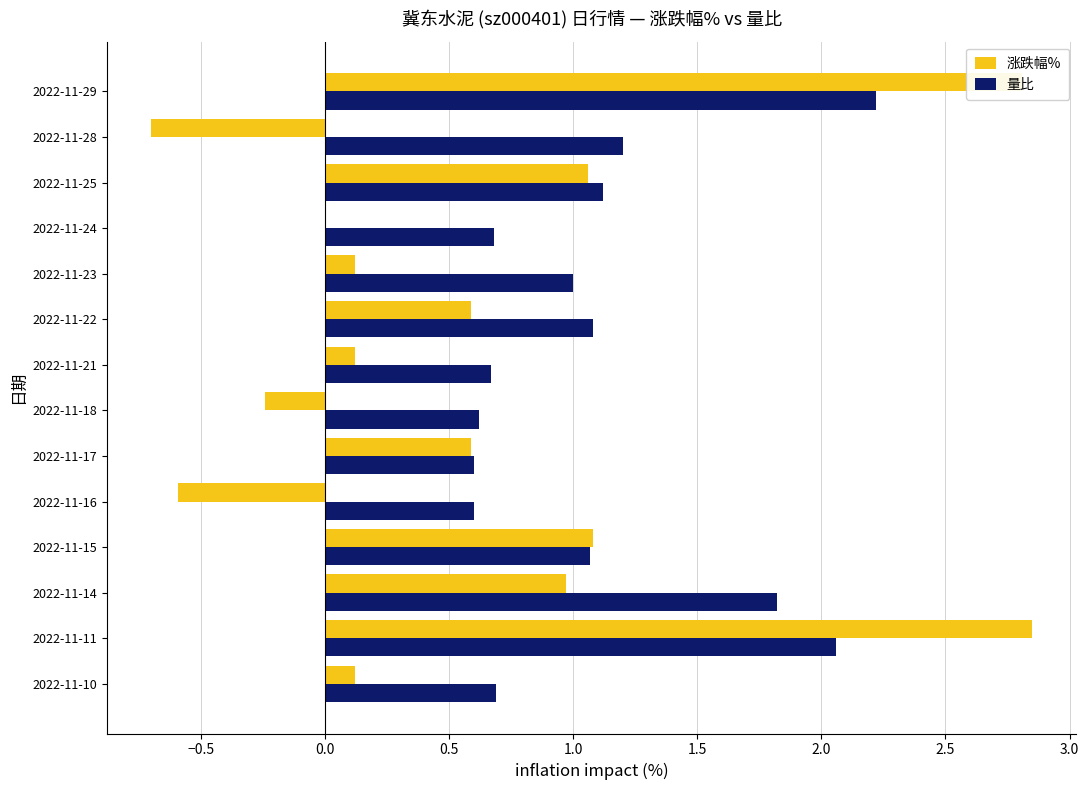

Which series has the largest total across all categories?

量比